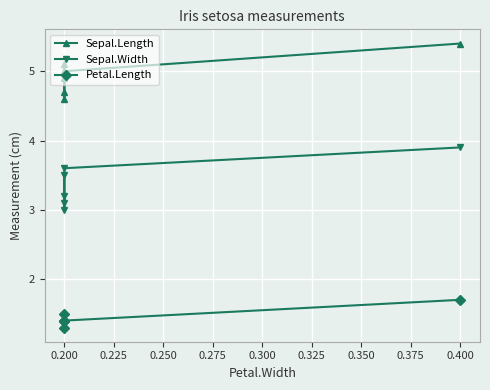

True or false: Sepal.Width and Sepal.Length intersect in this chart.

False